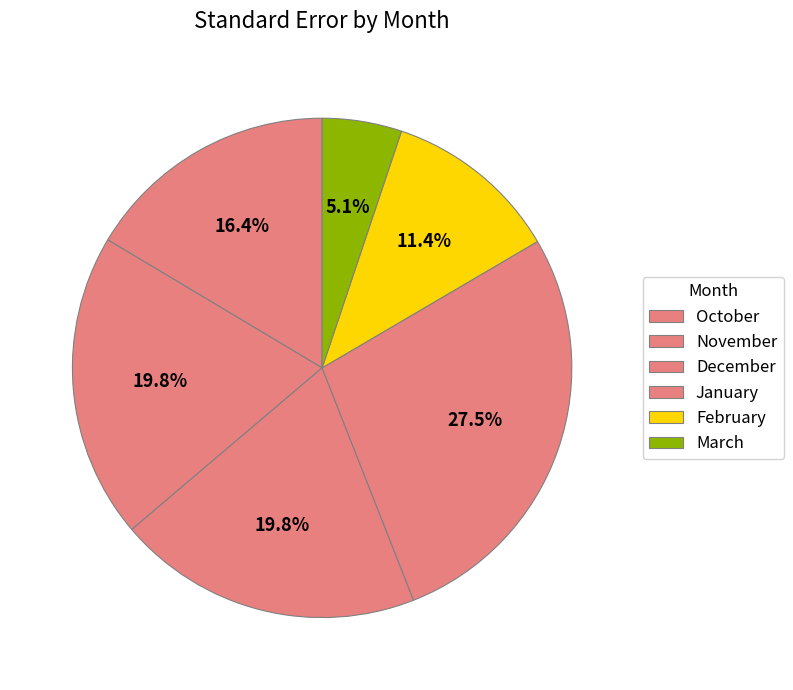

What is the change in value from December to March?

-0.5